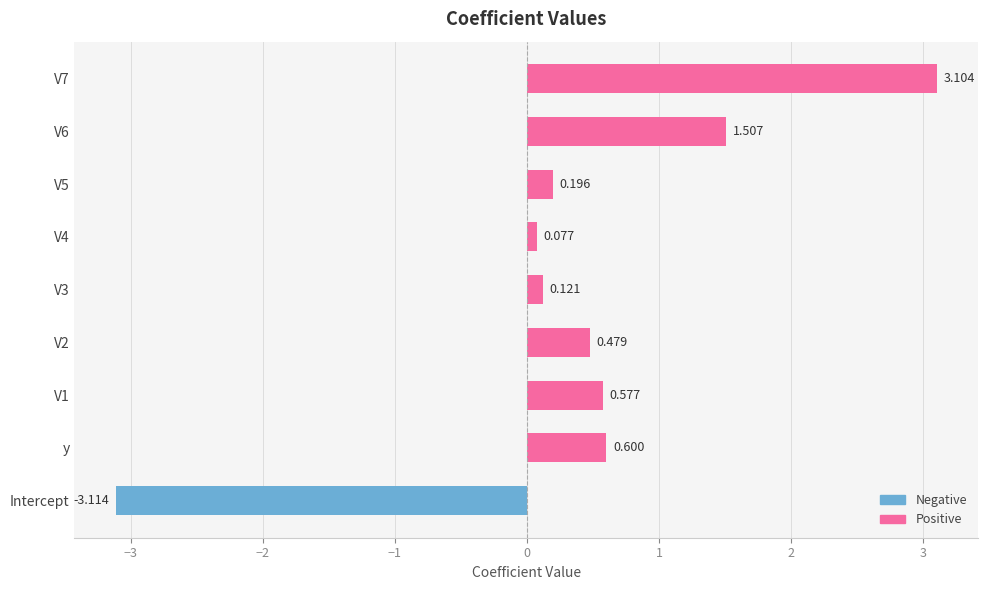

How many values are above zero?

8